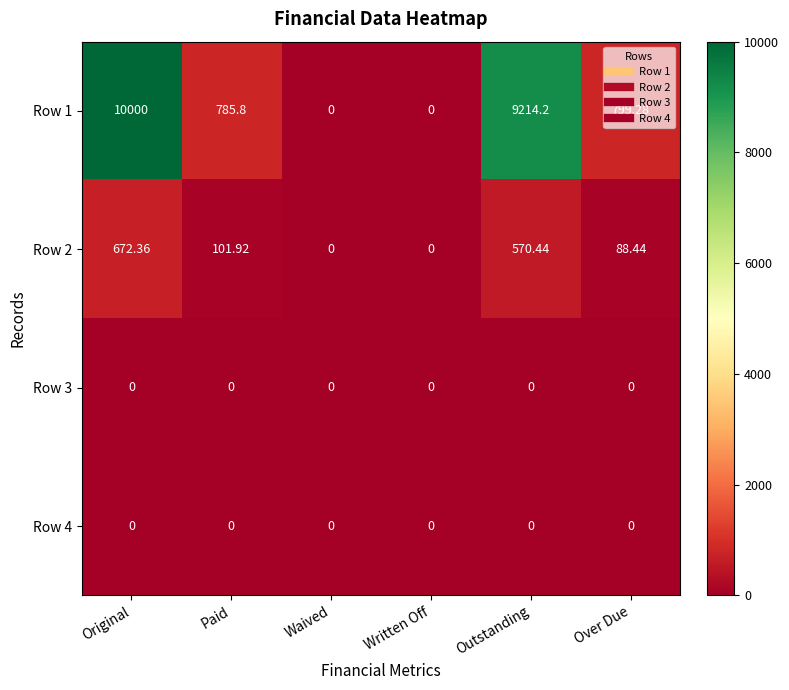

At which label does Row 1 first exceed 799?

Original